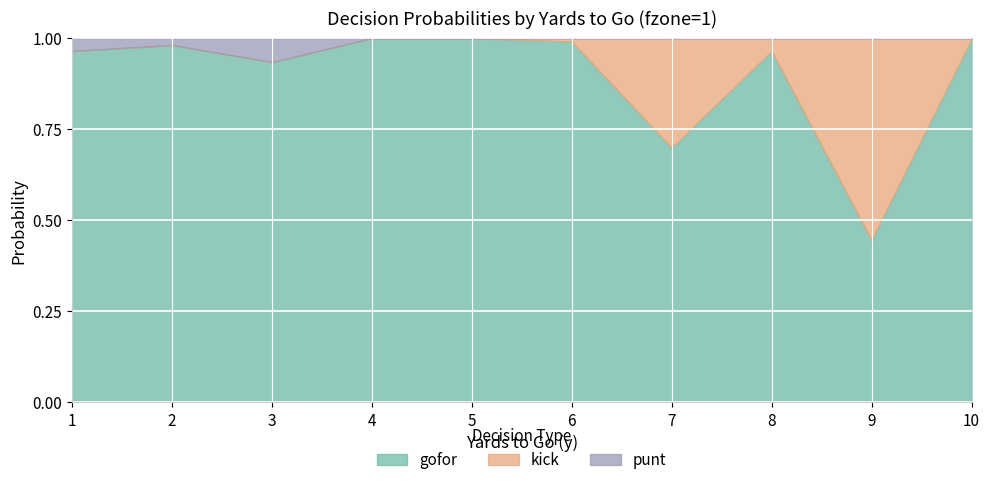

At which category is the sum across all series the highest?

1